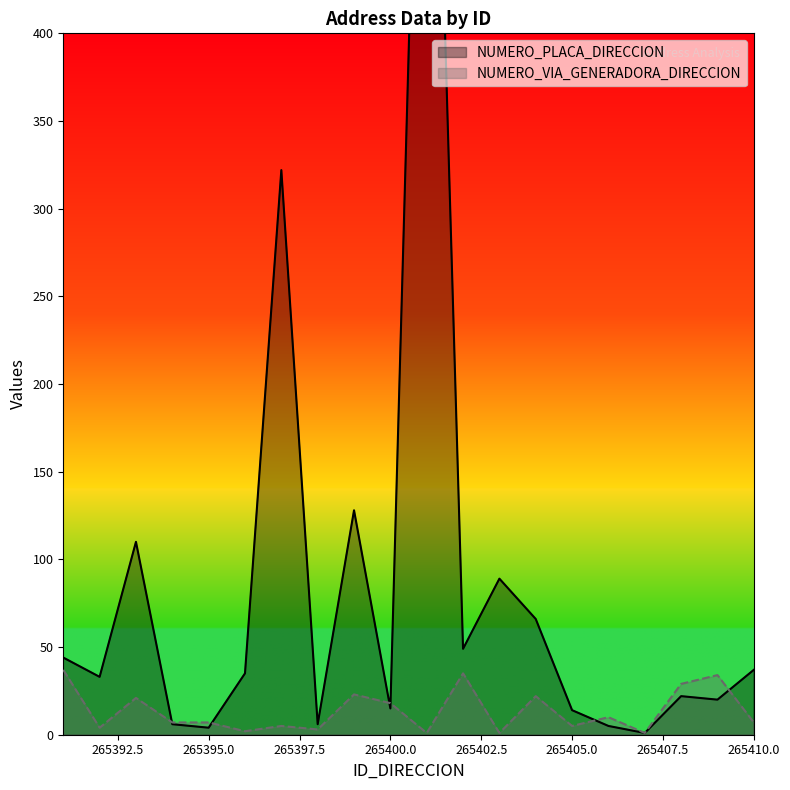

At which label does NUMERO_VIA_GENERADORA_DIRECCION reach its minimum?

265401